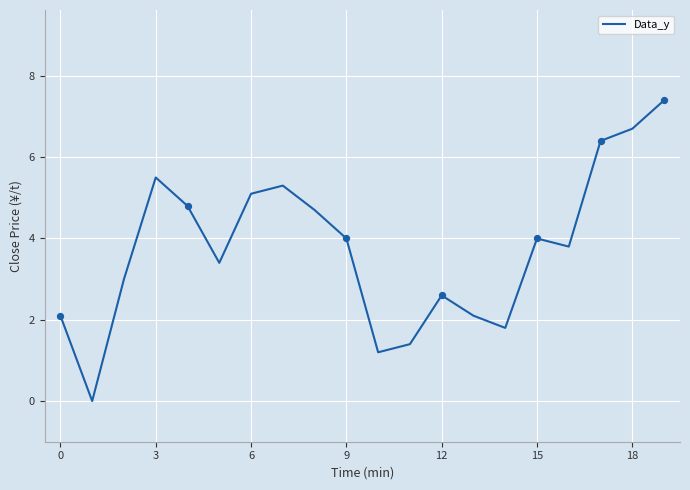

What is the maximum value shown in the chart?

7.4